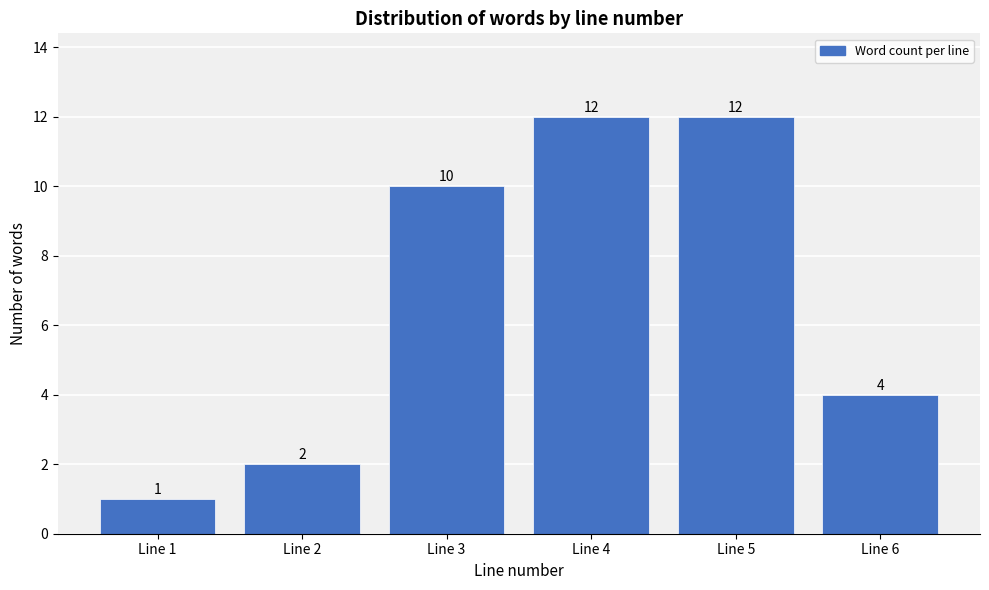

What is the height of the bar covering 1.5 to 2.5 on the x-axis?

2